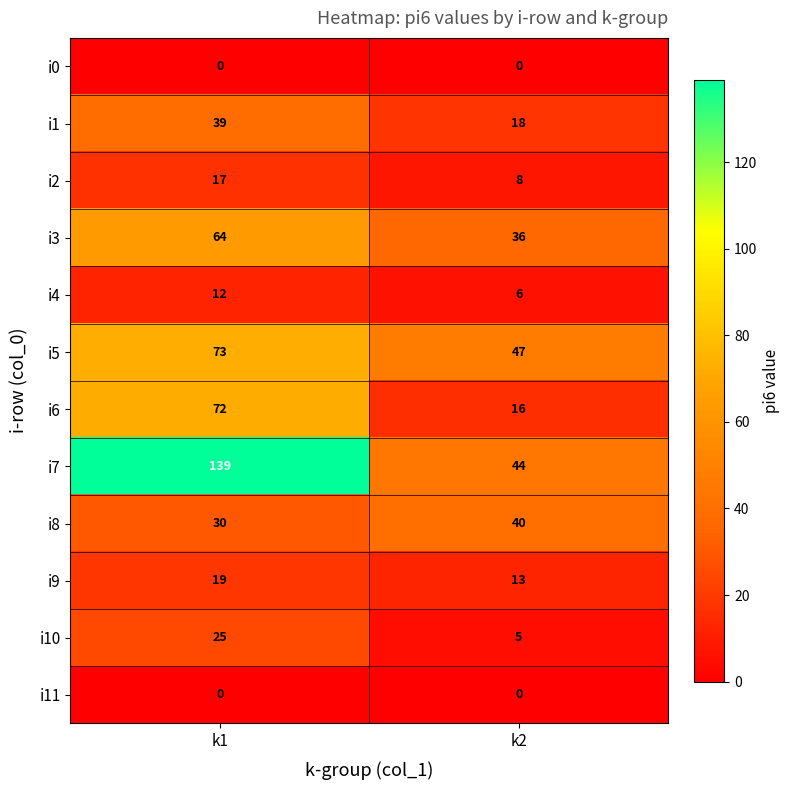

What is the sum of the i3 values at k1 and k2?

100